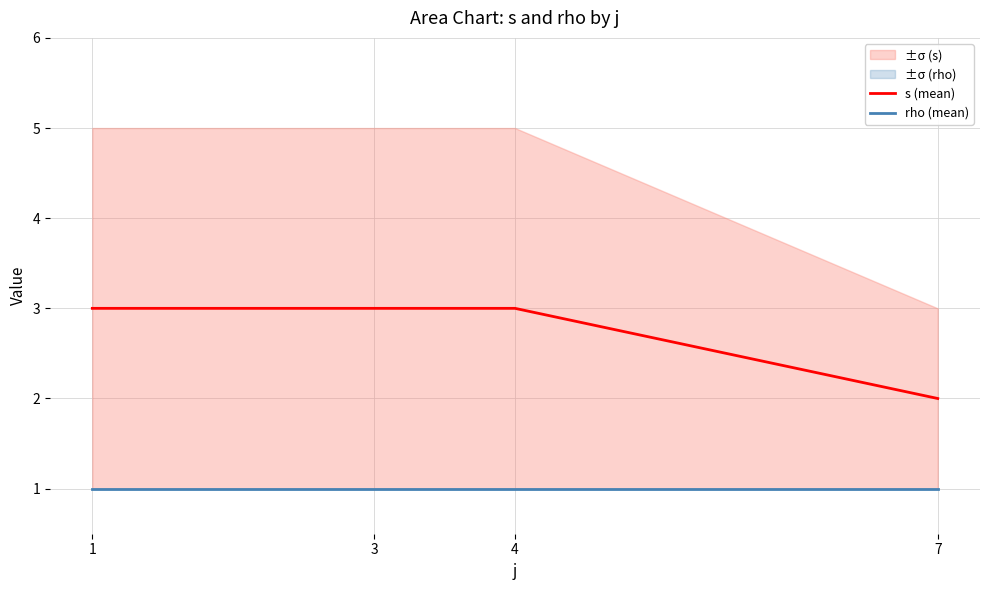

What is the minimum value for s (mean)?

2